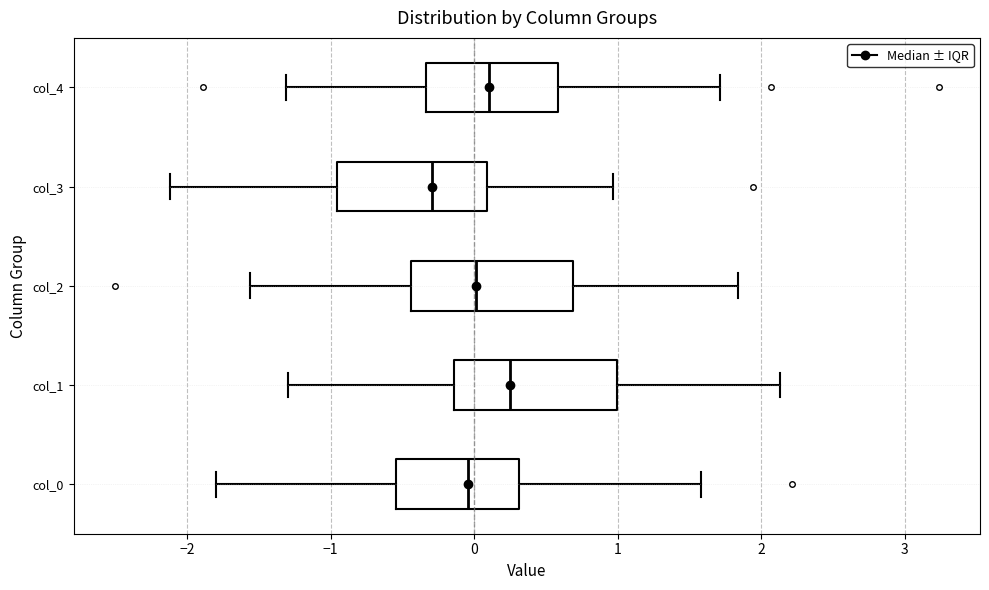

Reading bottom to top, transcribe this box plot: for each box, give where its median line is, the range the box spans, and where its two whiskers end, as read against the x-axis. The values are not printed on the chart, so give them approximately, as read against the axis.

col_0: median 0.0, box -0.5 to 0.3, whiskers -1.8 to 1.6
col_1: median 0.3, box -0.1 to 1.0, whiskers -1.3 to 2.1
col_2: median 0.0, box -0.4 to 0.7, whiskers -1.6 to 1.8
col_3: median -0.3, box -1.0 to 0.1, whiskers -2.1 to 1.0
col_4: median 0.1, box -0.3 to 0.6, whiskers -1.3 to 1.7